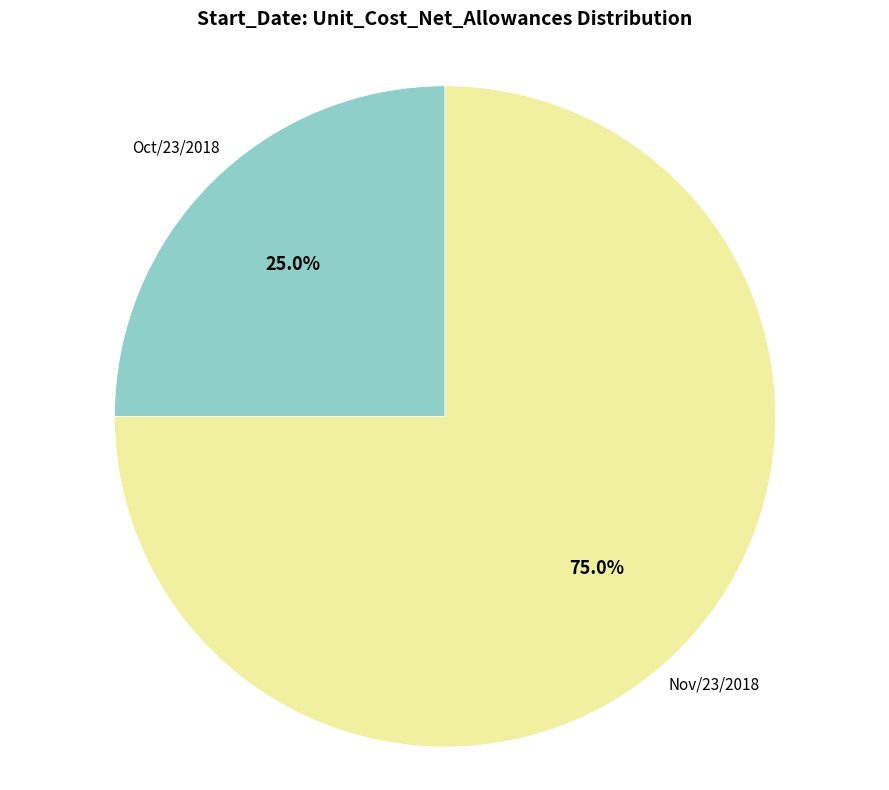

How many segments does this pie chart have?

2